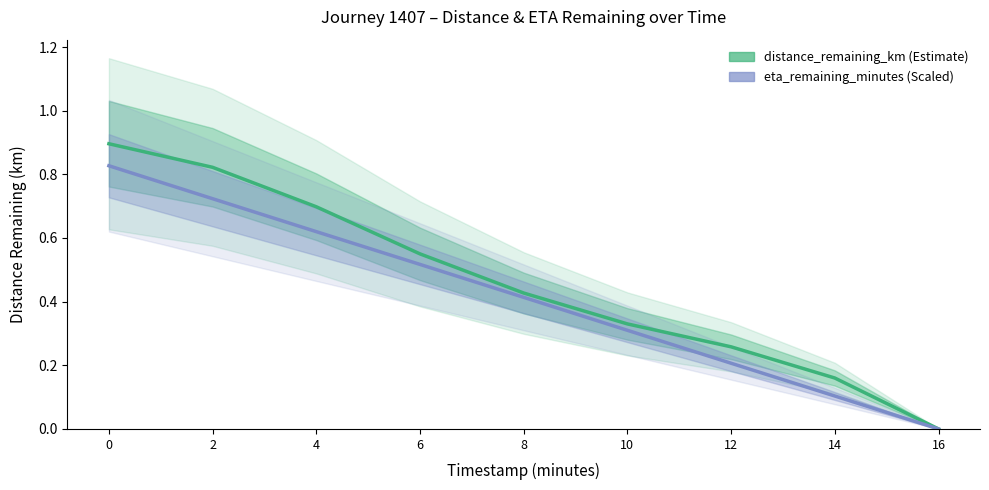

How many distinct data groups are displayed?

2